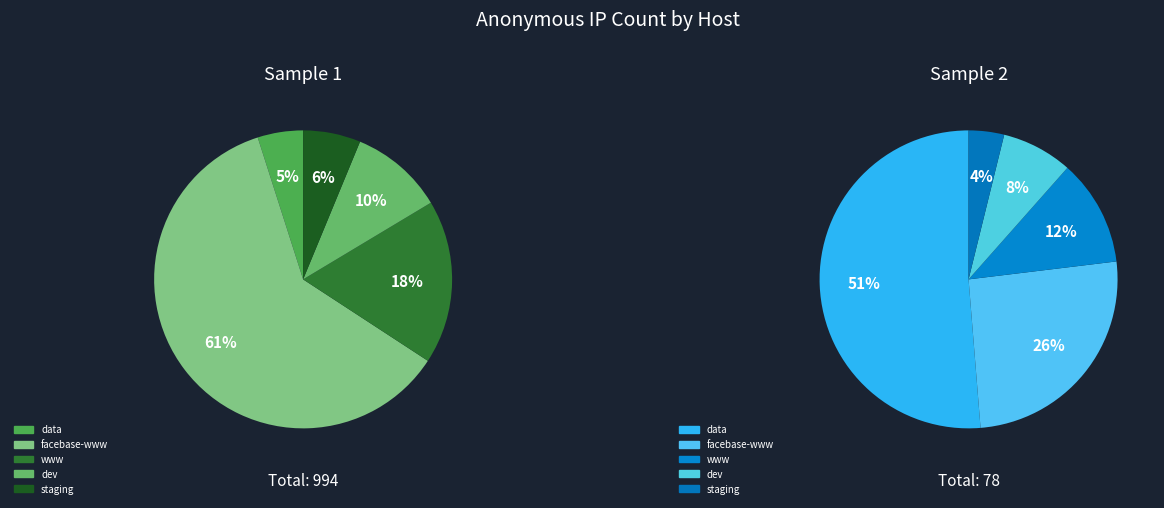

Which category has the biggest portion of the pie?

facebase-www.isrd.isi.edu